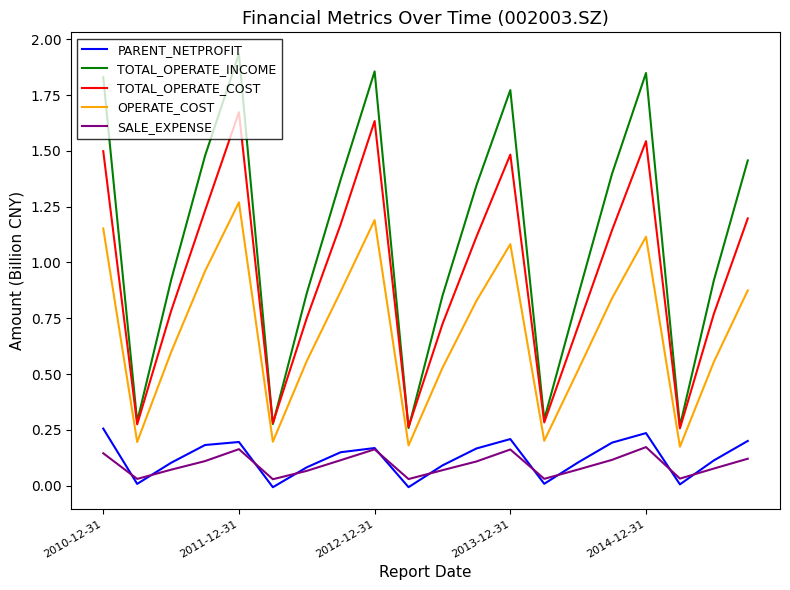

Which series has the largest total across all categories?

TOTAL_OPERATE_INCOME